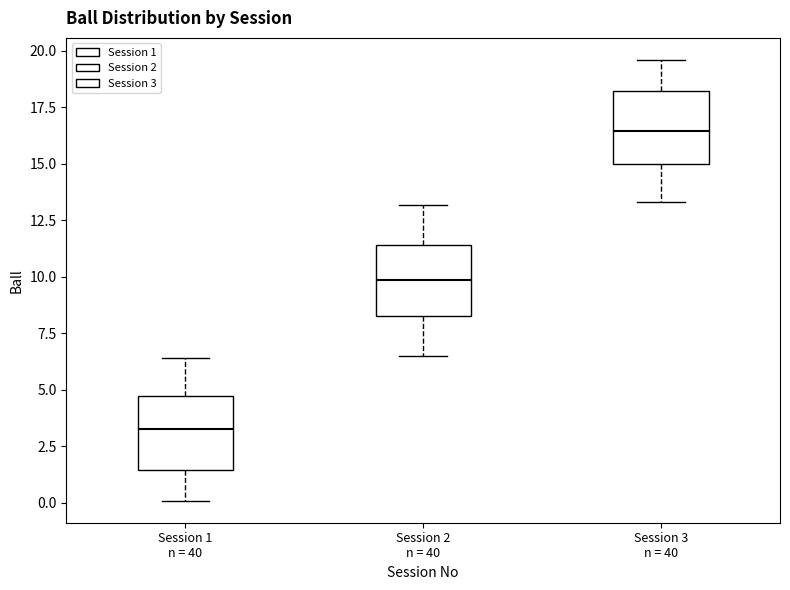

Reading left to right, transcribe this box plot: for each box, give where its median line is, the range the box spans, and where its two whiskers end, as read against the y-axis. The values are not printed on the chart, so give them approximately, as read against the axis.

Session 1 n = 40: median 3.5, box 1.5 to 4.5, whiskers 0.0 to 6.5
Session 2 n = 40: median 10.0, box 8.5 to 11.5, whiskers 6.5 to 13.0
Session 3 n = 40: median 16.5, box 15.0 to 18.0, whiskers 13.5 to 19.5